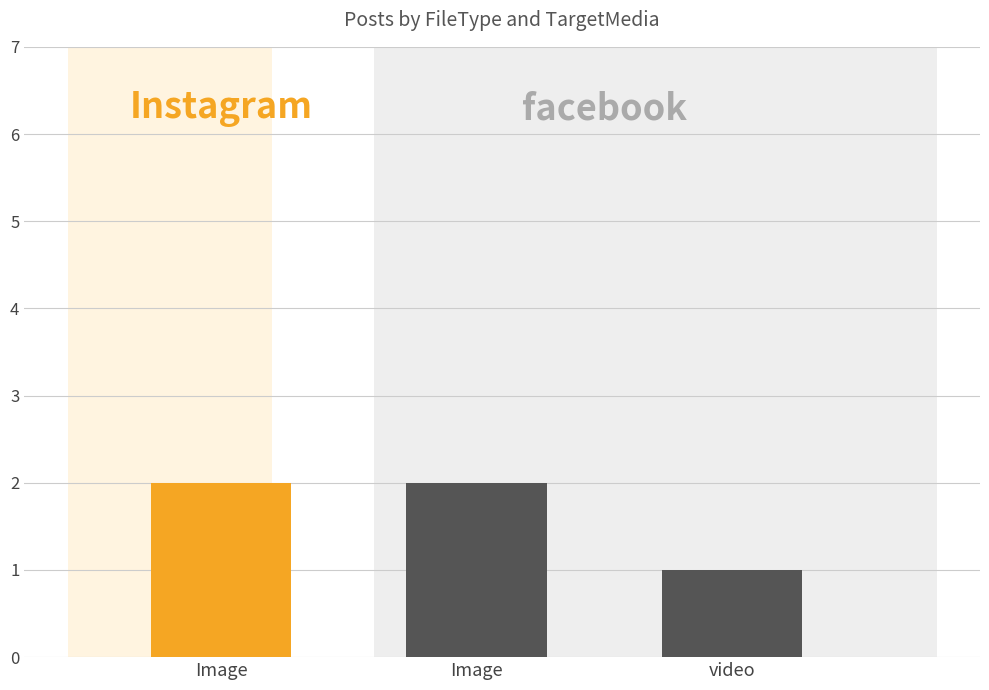

Rank the categories by value from lowest to highest.

video, Image, Image